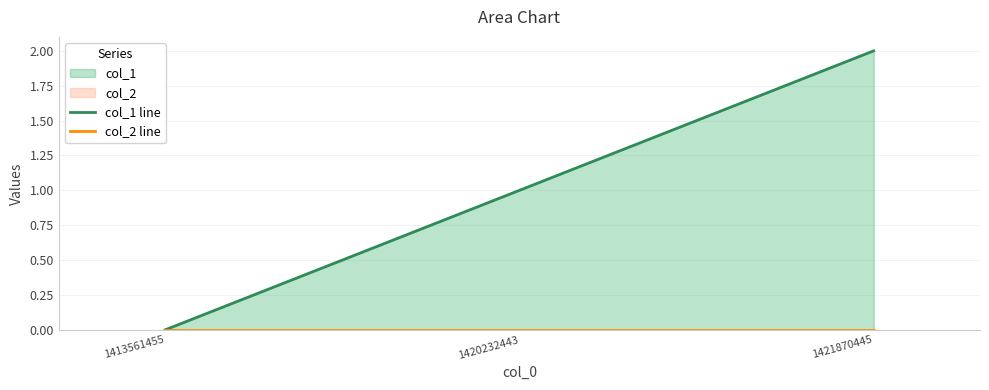

Rank the series by their maximum value, from highest to lowest.

col_1 line, col_2 line